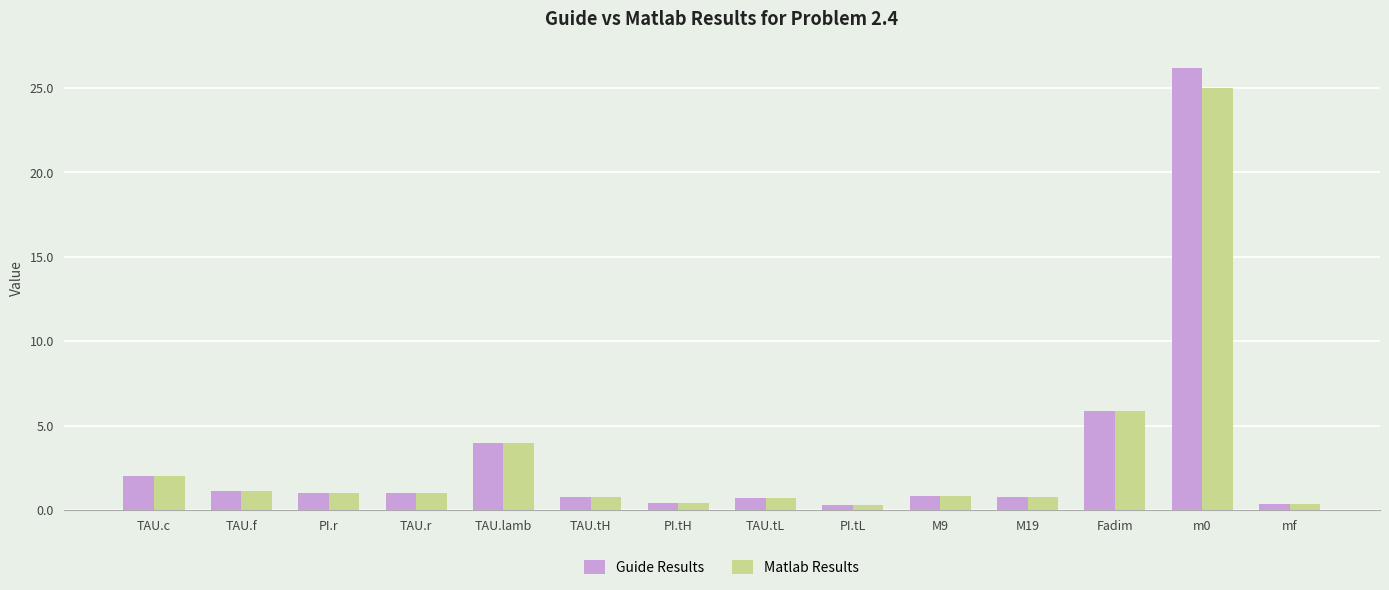

What is the label of the 7th bar from the right?

TAU.tL